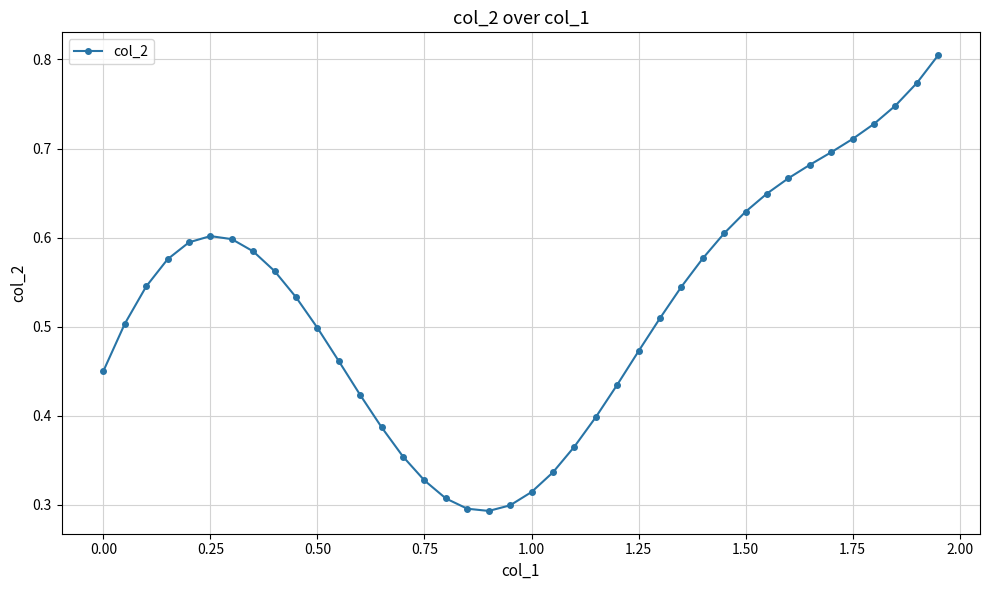

How many values are between 0 and 1?

40